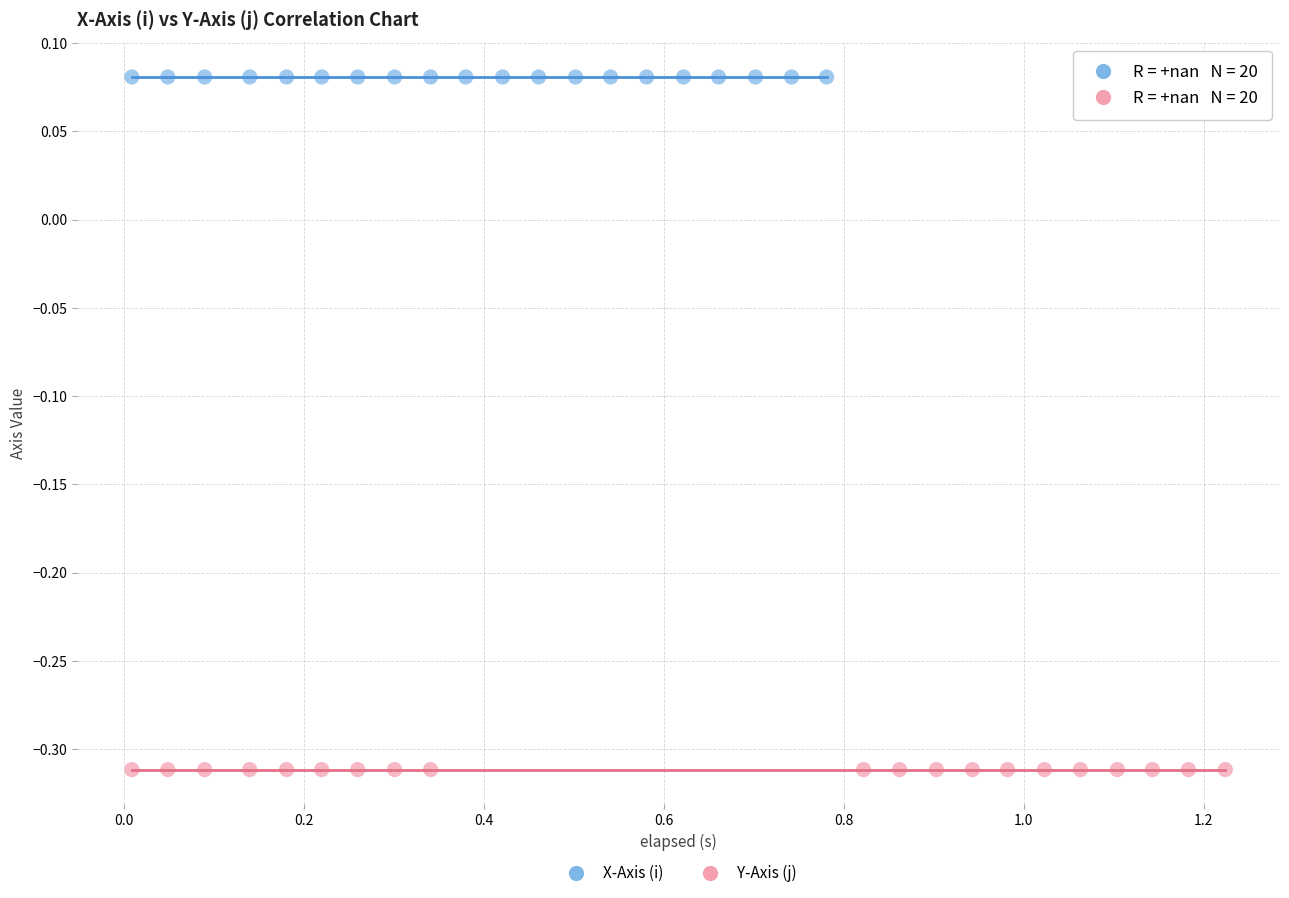

Which series reaches the minimum Y coordinate?

Y-Axis (j)